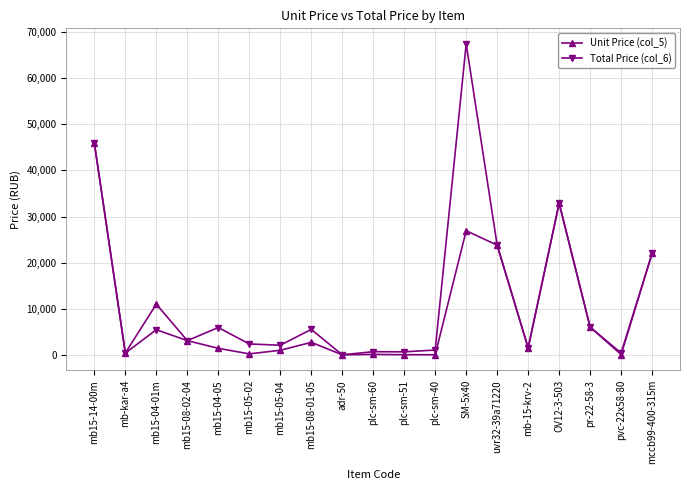

What position from the left is OV12-3-503?

16